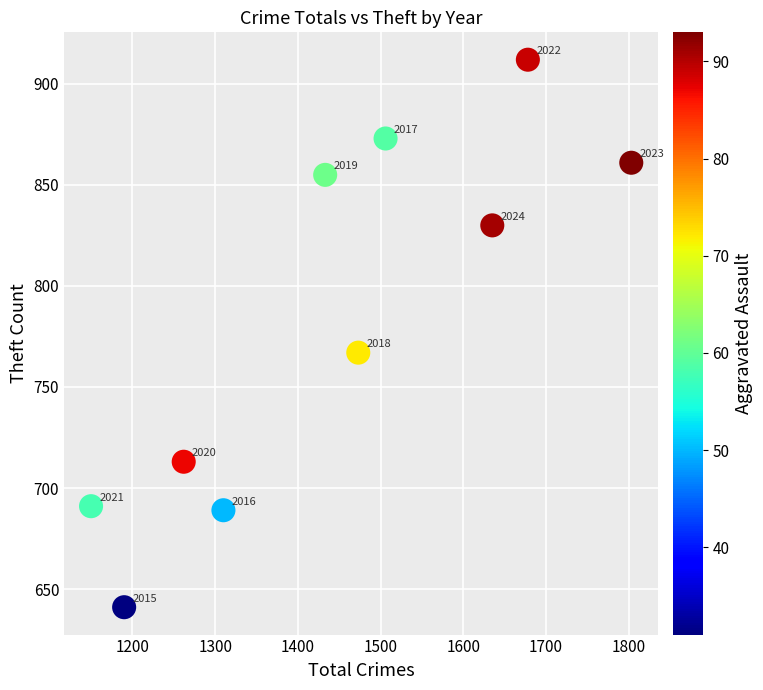

What Y value in the scatter plot is closest to 776?

767